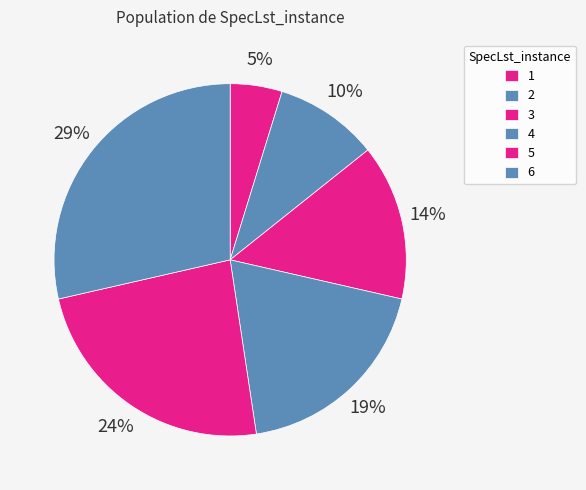

What is the change in value from 1 to 2?

+1